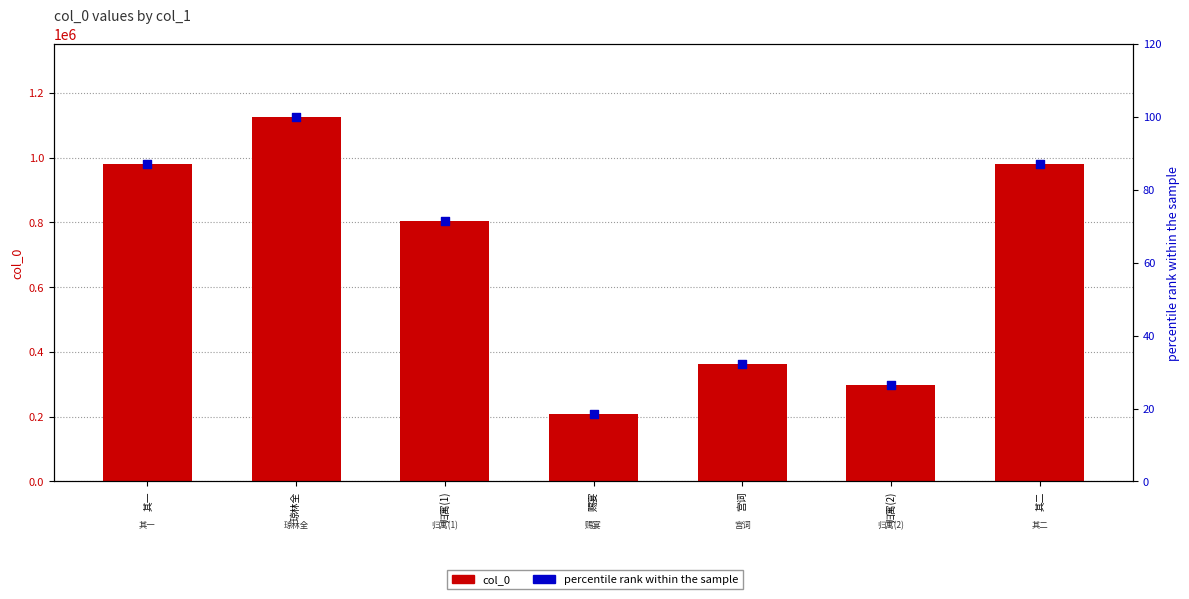

Is the value of percentile rank within the sample at 琼林全 greater than the value of col_0 at 其二?

No